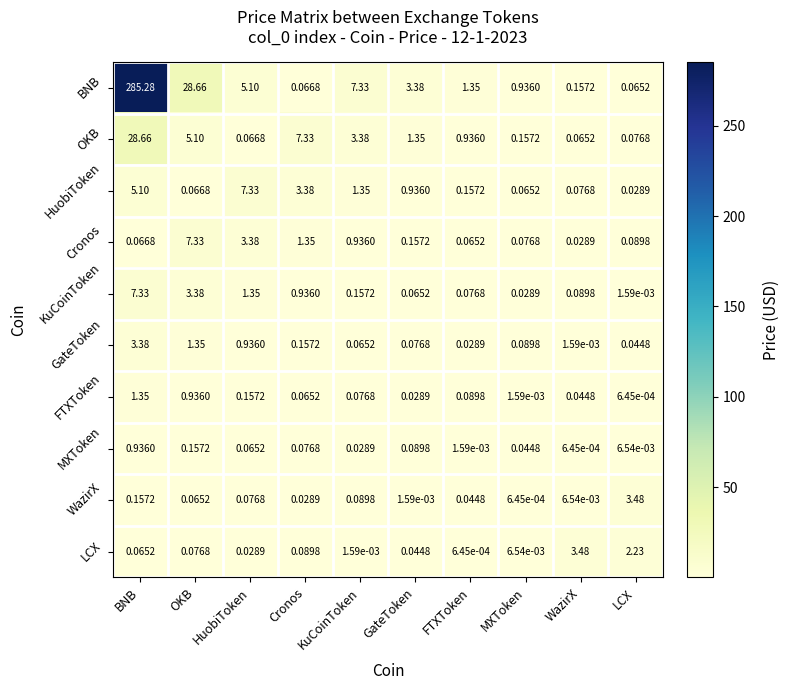

Which label corresponds to the largest value in the chart?

BNB